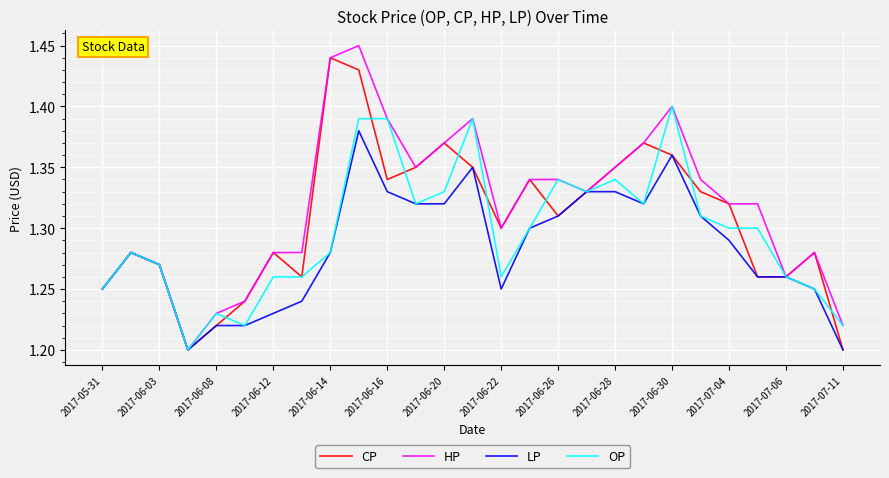

Which series has the largest total across all categories?

HP